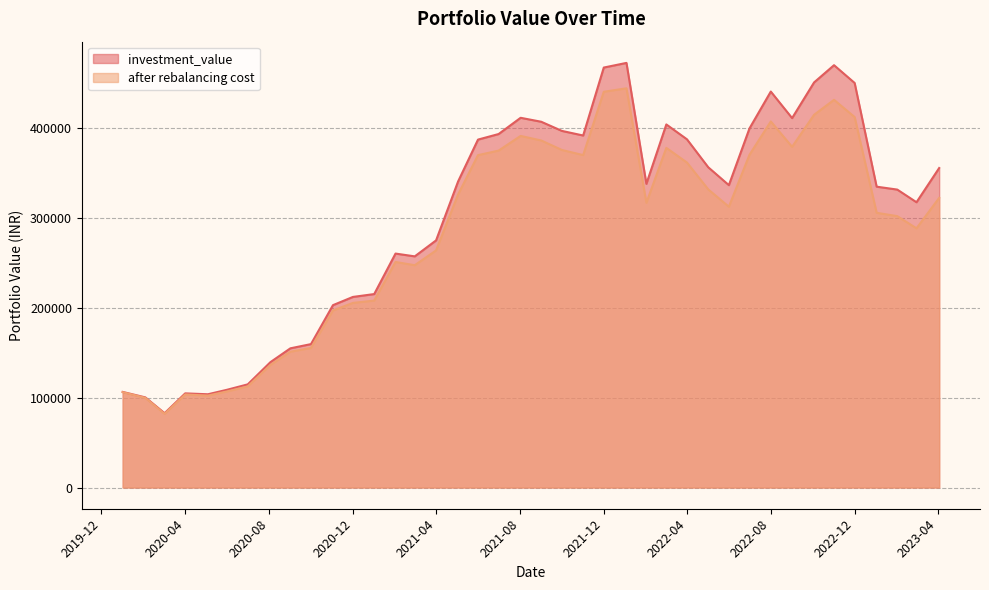

What is the label of the 18th point from the right?

2021-11-01